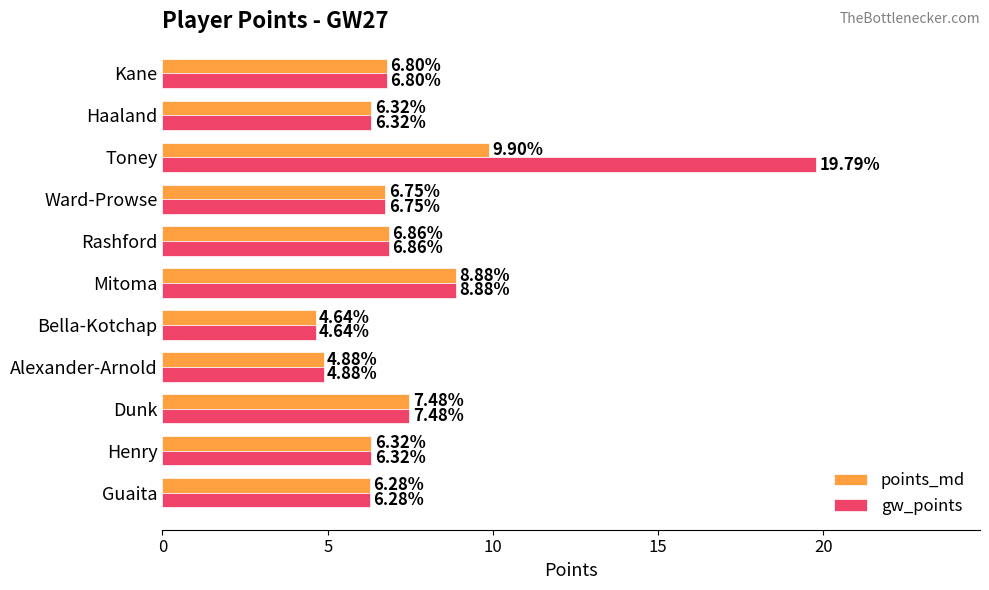

How many data points in points_md are above 6?

9